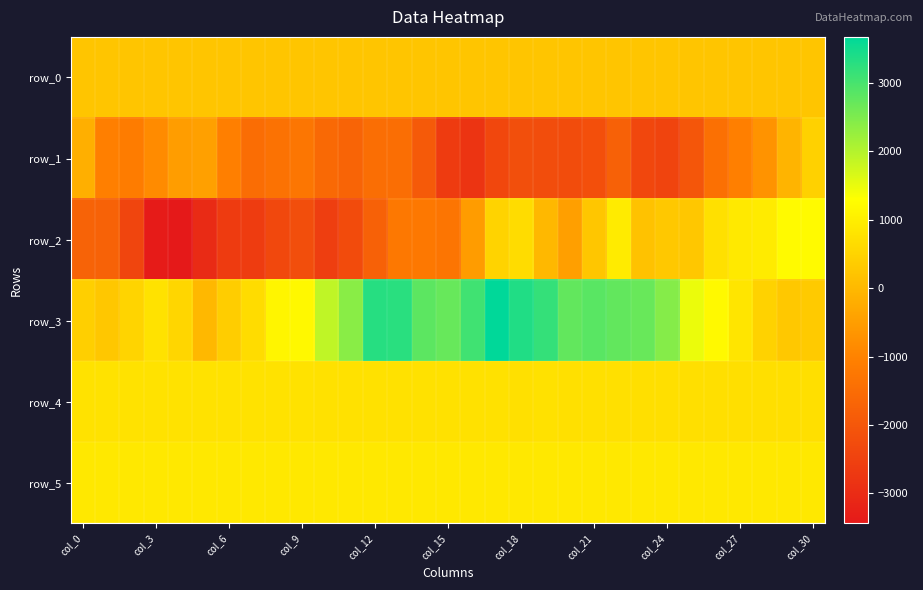

What is the maximum value shown in the chart?

3676.0